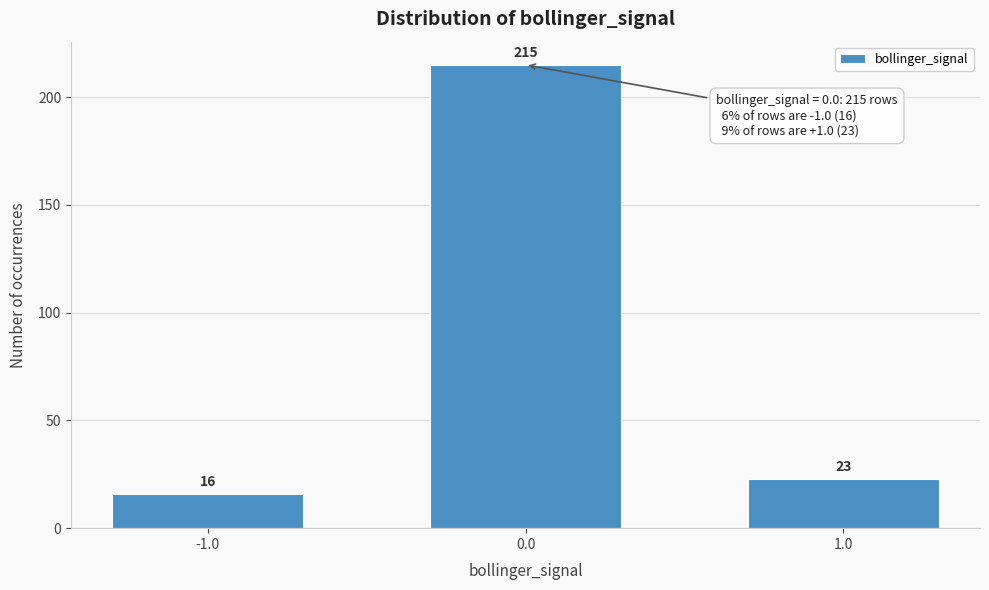

Reading left to right, extract all data points from this chart.

16	215	23